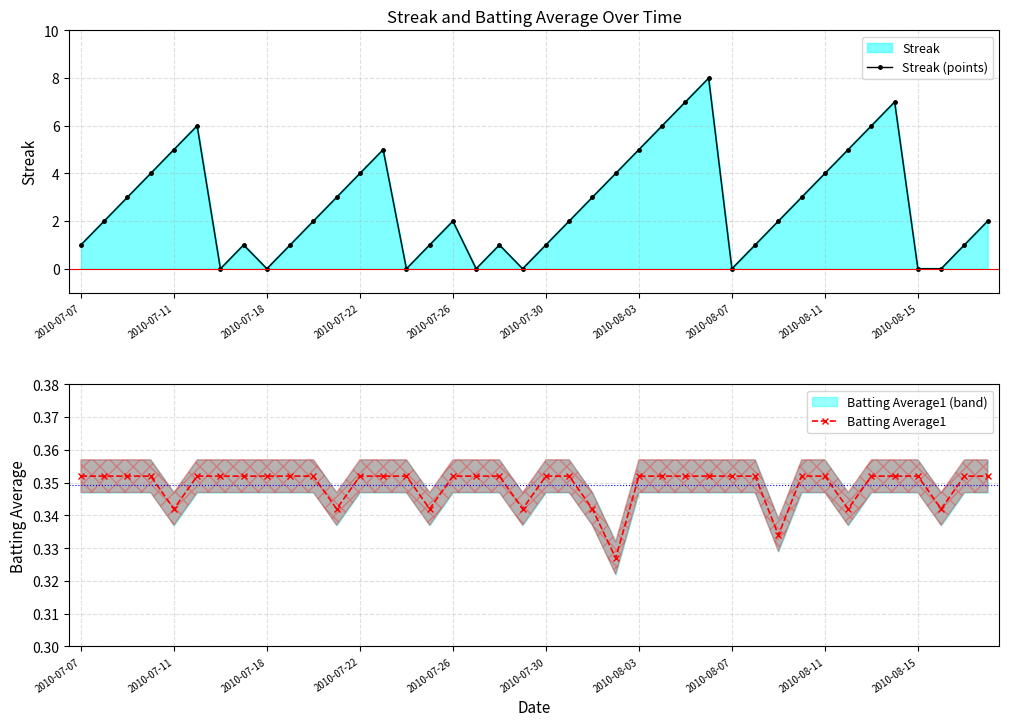

Is this an area chart (filled region under the line)?

No